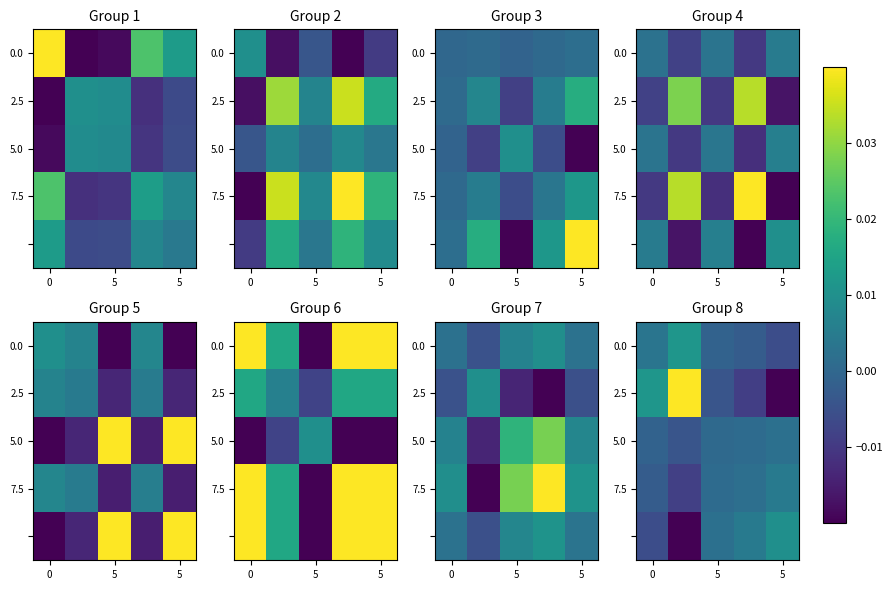

At how many categories does at least one series exceed 0?

5